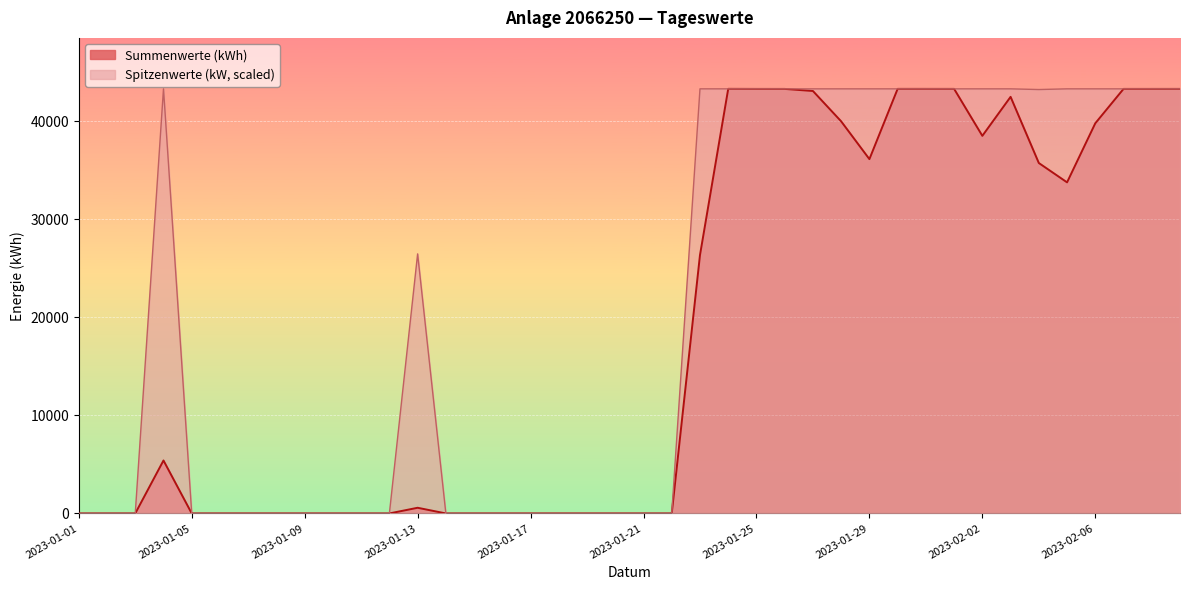

True or false: Spitzenwerte (kW) has more than 2 interior local peaks.

False